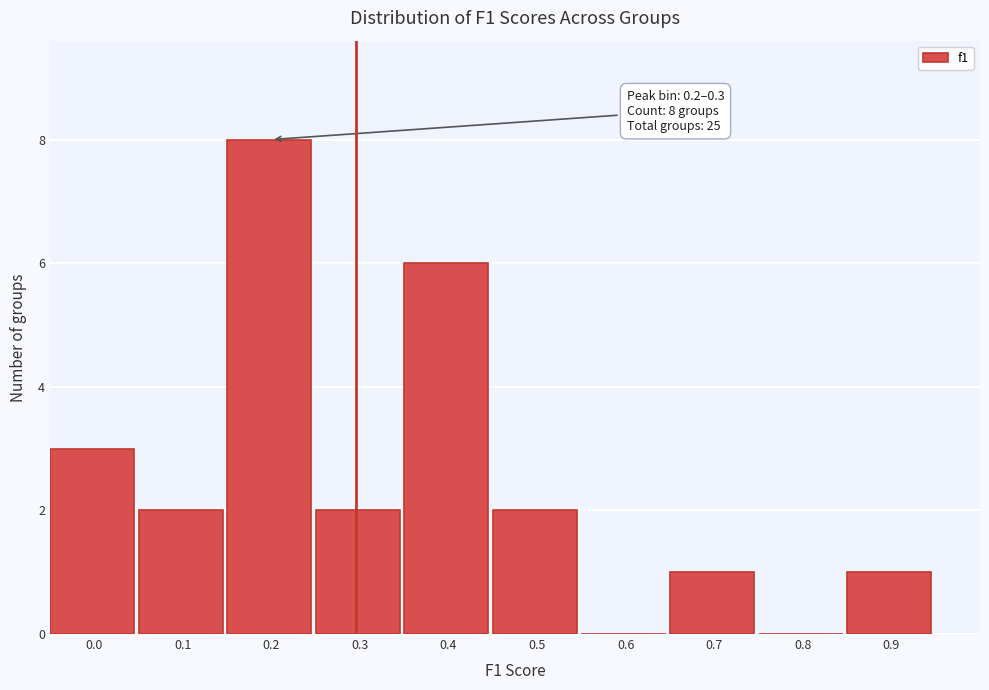

Reading left to right, transcribe all the data shown in this chart.

0.0=3	0.1=2	0.2=8	0.3=2	0.4=6	0.5=2	0.6=0	0.7=1	0.8=0	0.9=1